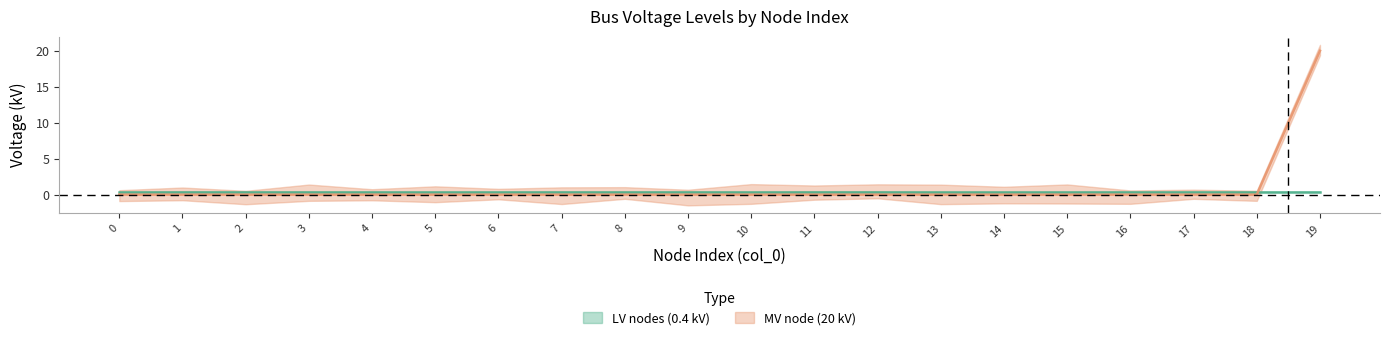

The value at 8 is 0. True or false?

True